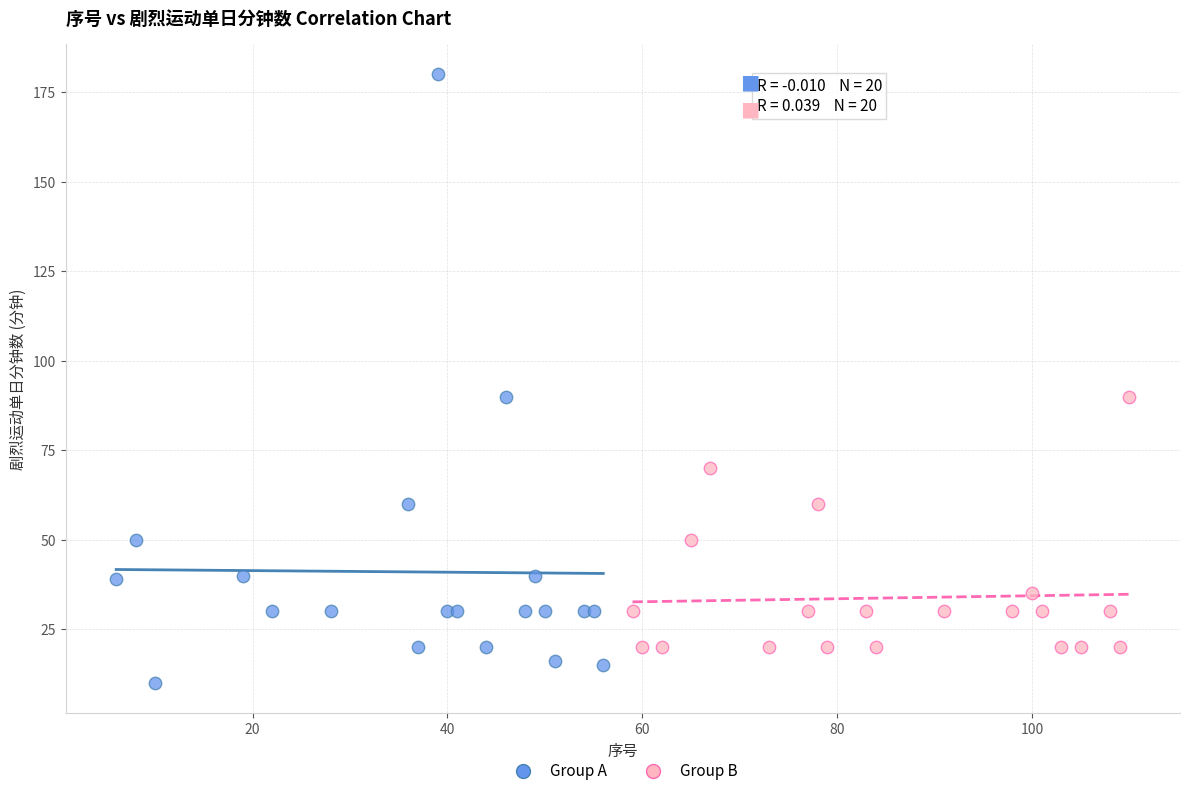

Which series contains the highest Y value?

Group A